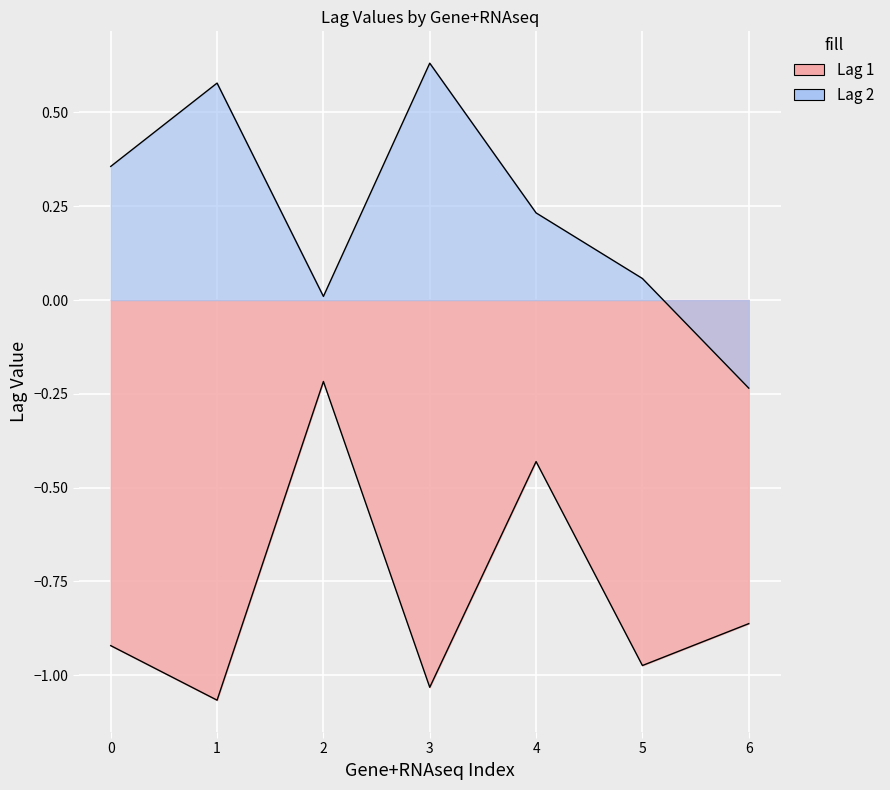

How many values in the Lag 2 series exceed 0?

6